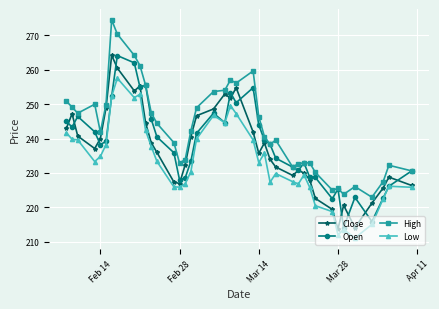

What is the sum of all High values?

9722.8